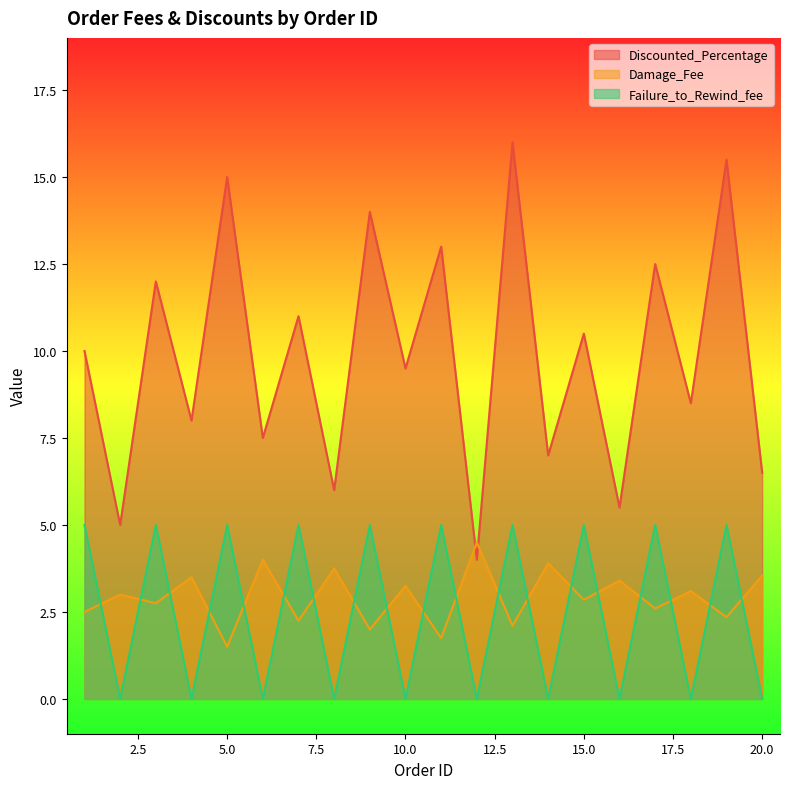

What is the total value across all series at 9?

21.0